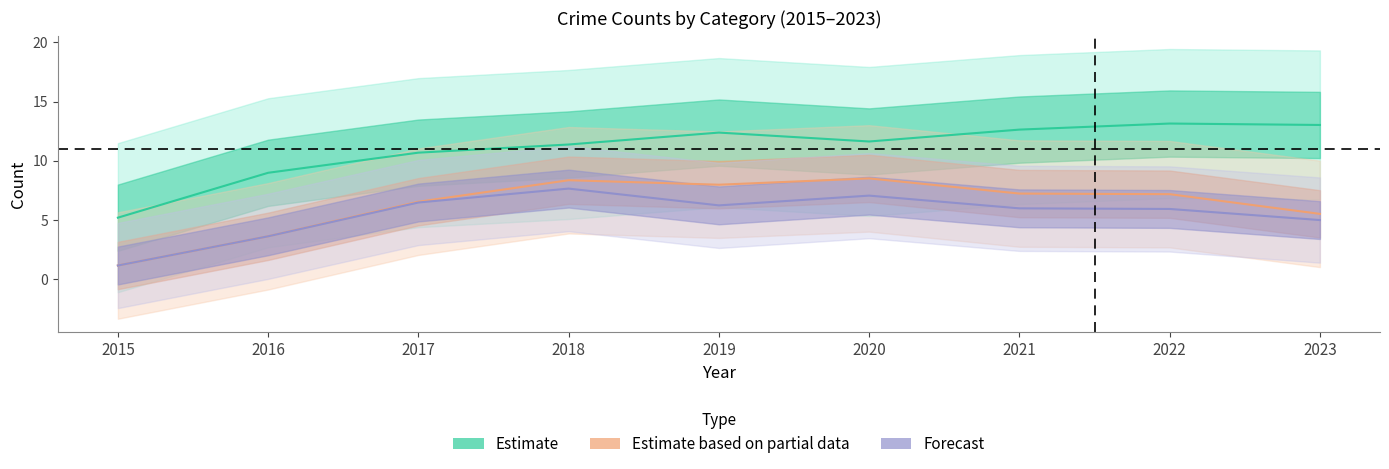

The Total series shows 10 at 2018. True or false?

False